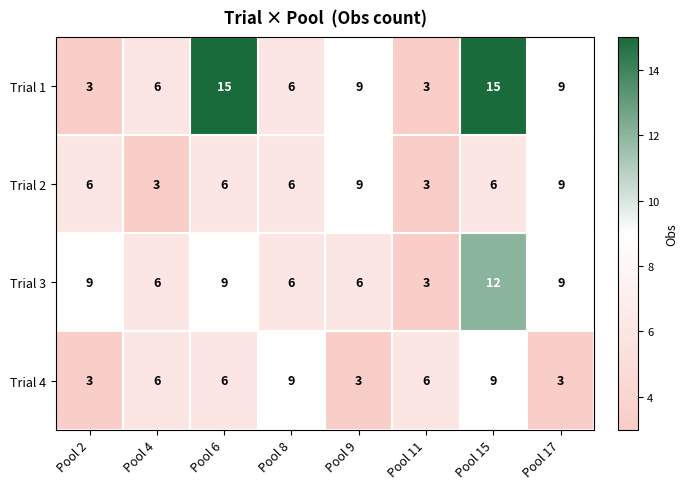

How many Trial 2 values are between 6 and 9?

6